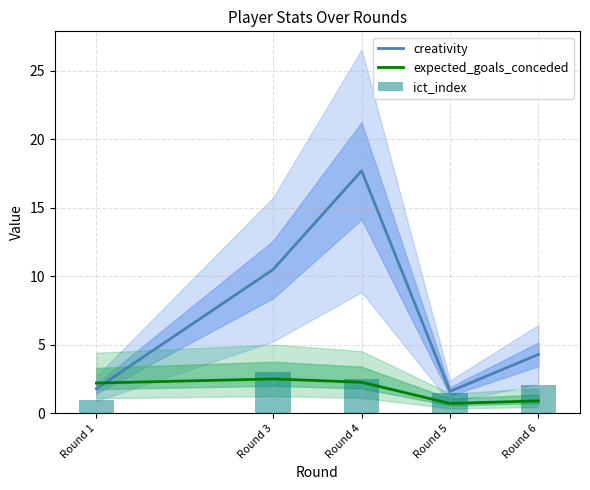

What are all the series names shown in the legend?

creativity, expected_goals_conceded, ict_index